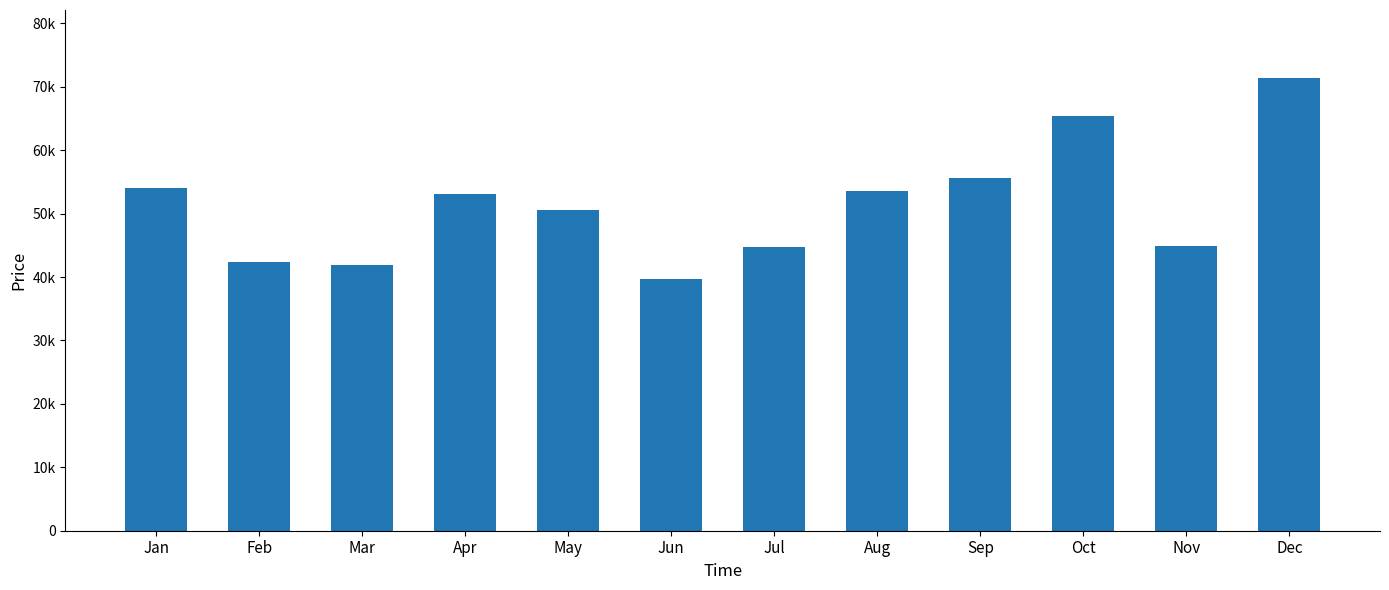

What is the difference between the maximum and minimum values?

31760.8